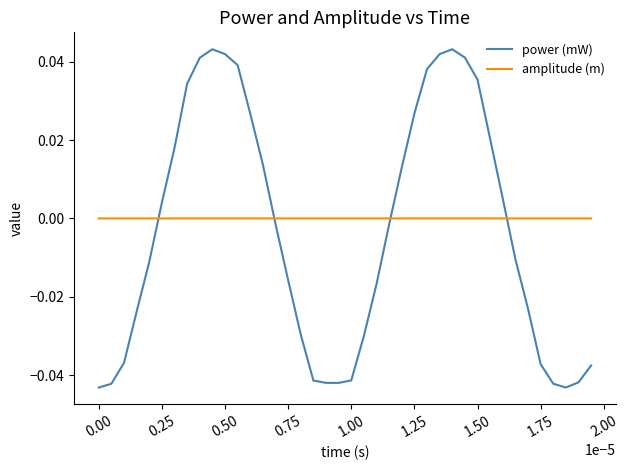

Rank the series by their maximum value, from highest to lowest.

power (mW), amplitude (m)